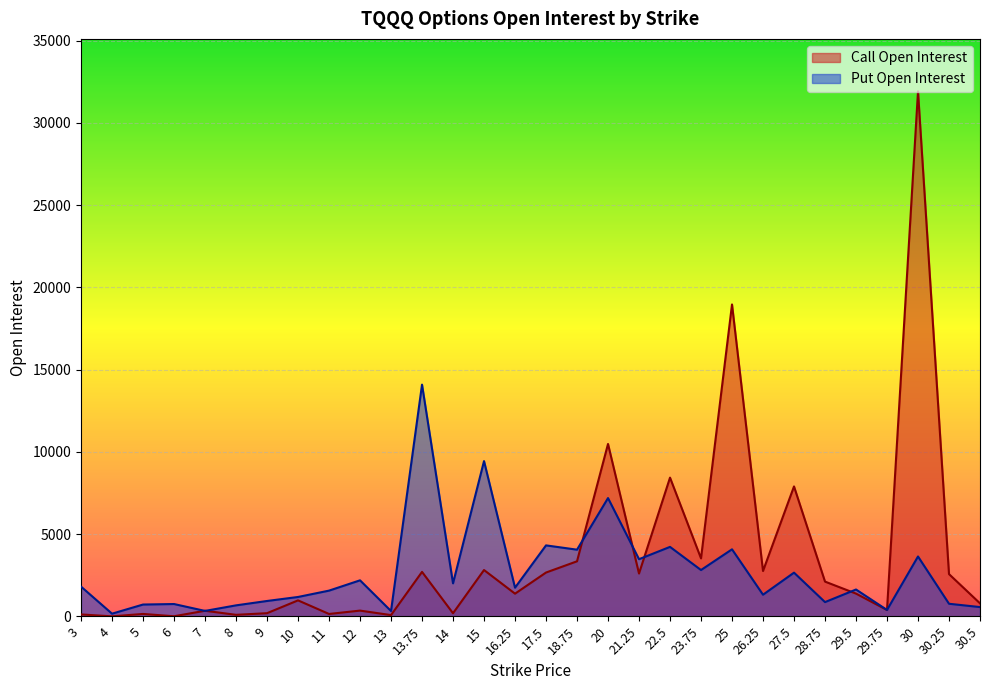

True or false: Put Open Interest and Call Open Interest cross at least once.

True